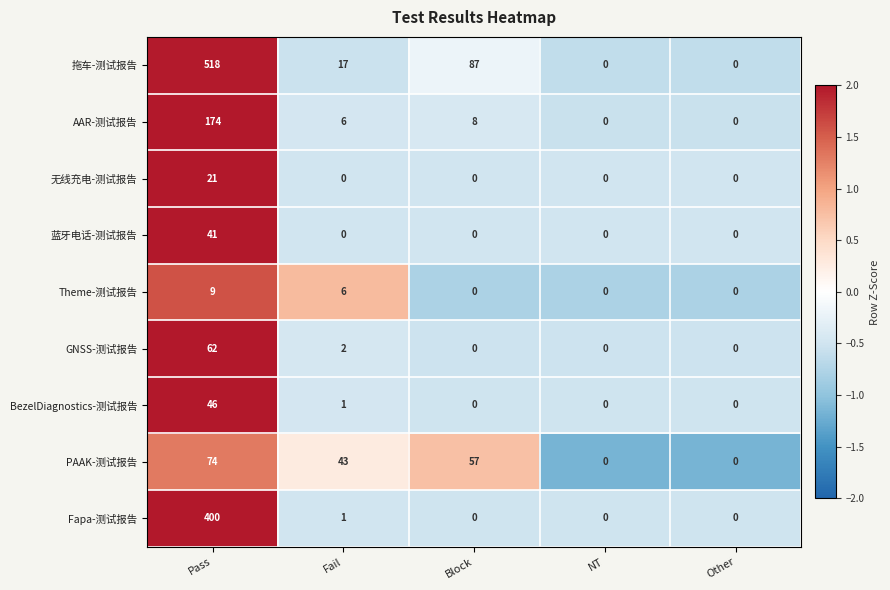

Which label corresponds to the largest value in the chart?

Pass